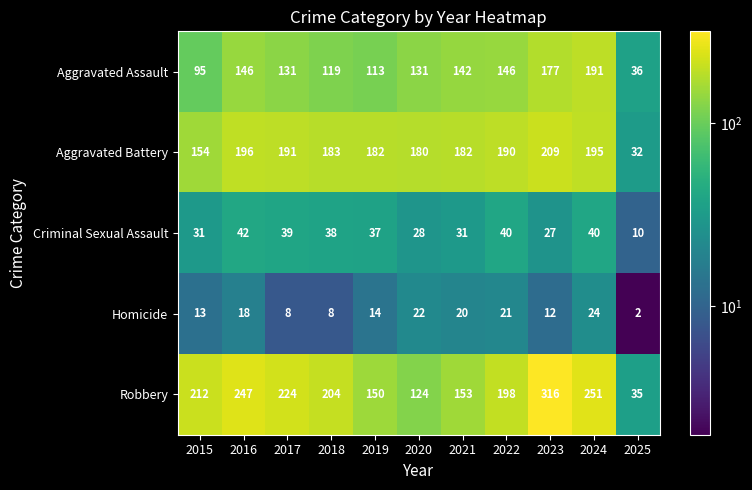

What is the maximum value shown in the chart?

316